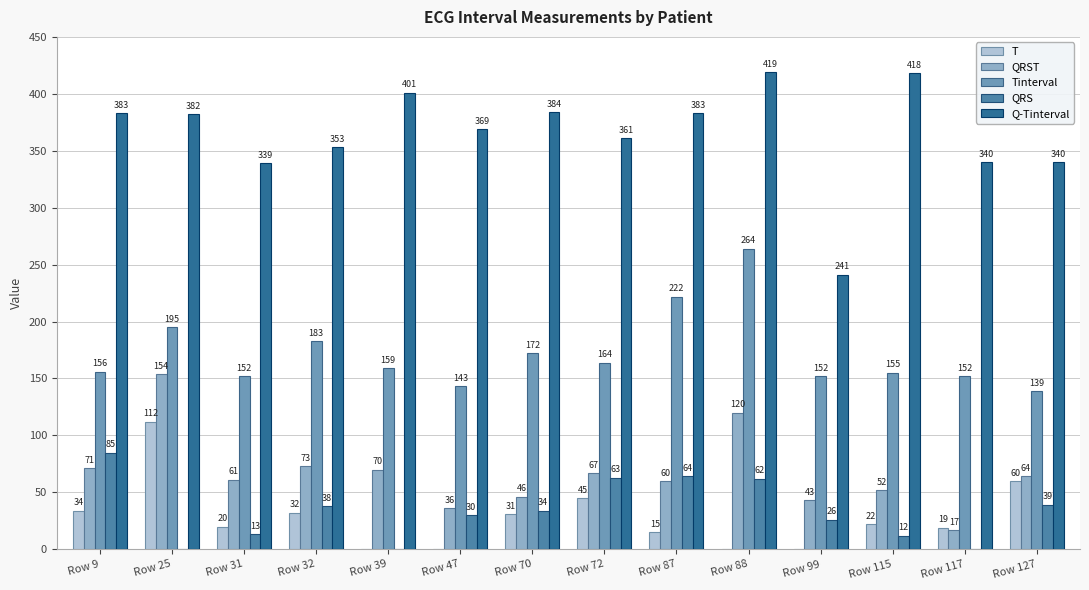

At Row 25, list the series in order from smallest to largest.

QRS, T, QRST, Tinterval, Q-Tinterval